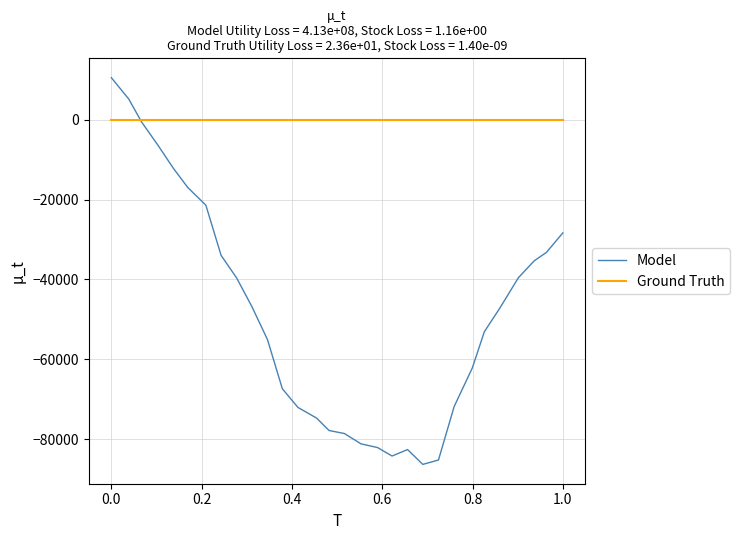

Which series has the largest range (max minus min)?

Model